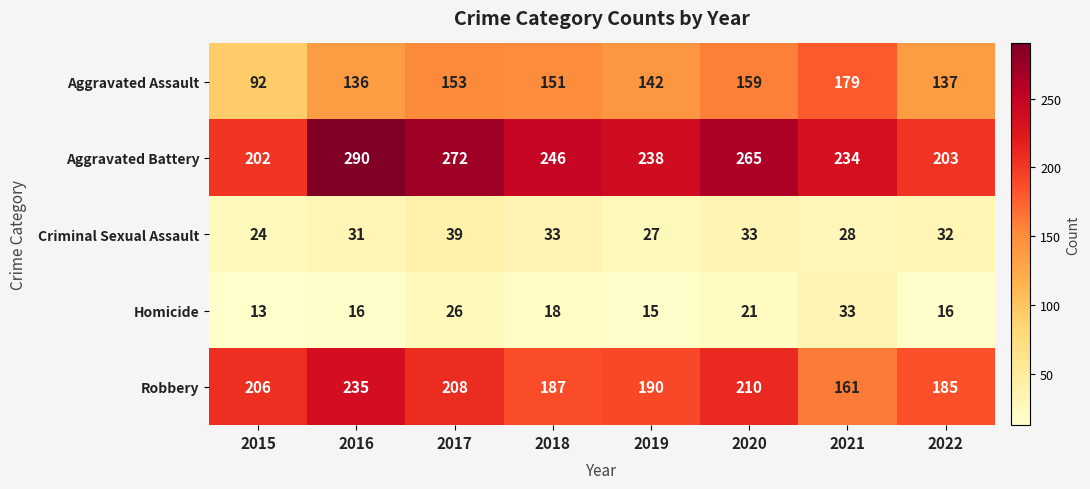

The Criminal Sexual Assault series shows 17 at 2019. True or false?

False